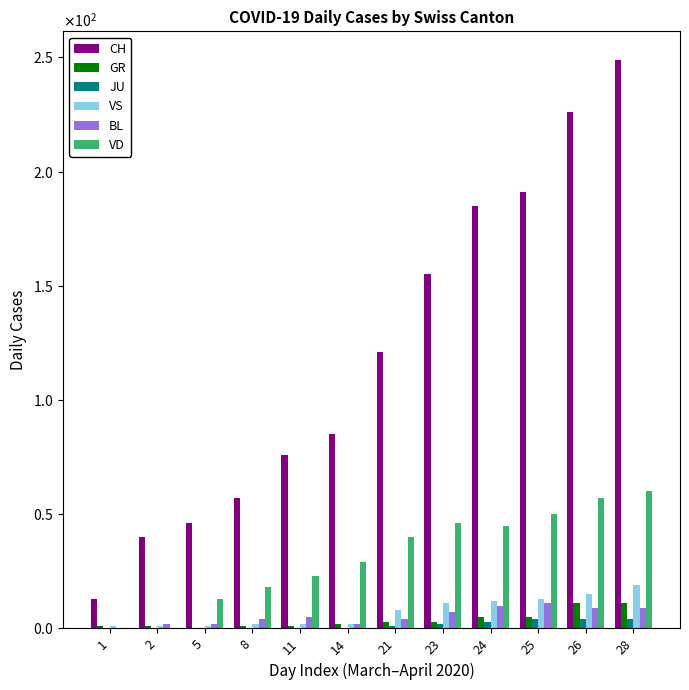

Reading right to left, extract all data points from this chart.

CH: 28=249	26=226	25=191	24=185	23=155	21=121	14=85	11=76	8=57	5=46	2=40	1=13
GR: 28=11	26=11	25=5	24=5	23=3	21=3	14=2	11=1	8=1	5=0	2=1	1=1
JU: 28=4	26=4	25=4	24=3	23=2	21=1	14=0	11=0	8=0	5=0	2=0	1=0
VS: 28=19	26=15	25=13	24=12	23=11	21=8	14=2	11=2	8=2	5=1	2=1	1=1
BL: 28=9	26=9	25=11	24=10	23=7	21=4	14=2	11=5	8=4	5=2	2=2	1=0
VD: 28=60	26=57	25=50	24=45	23=46	21=40	14=29	11=23	8=18	5=13	2=0	1=0